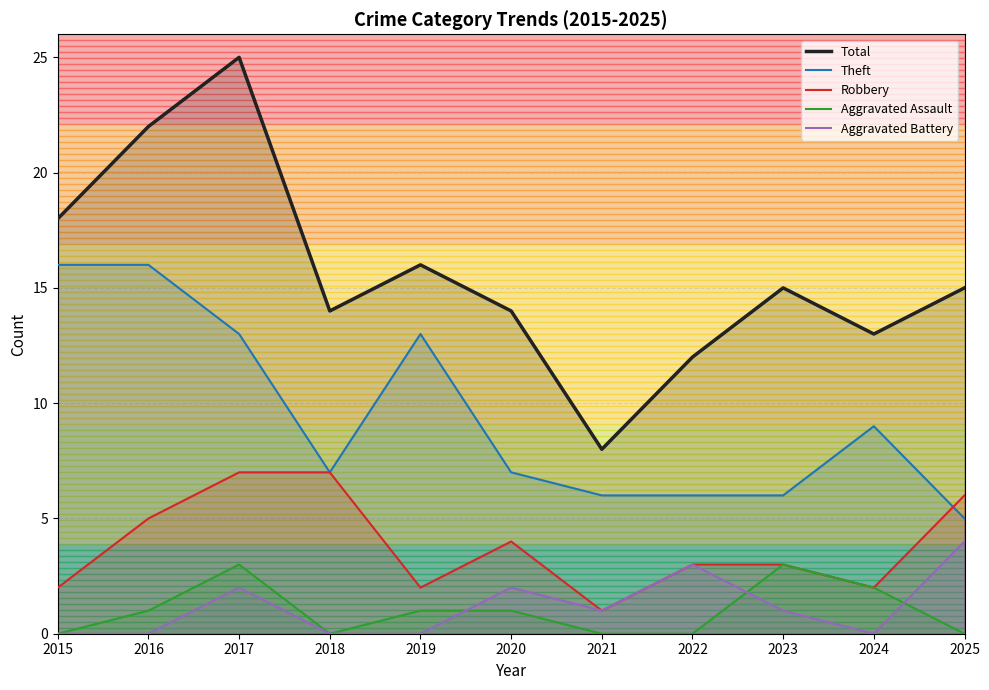

Where is Total nearest to the value 16?

2019